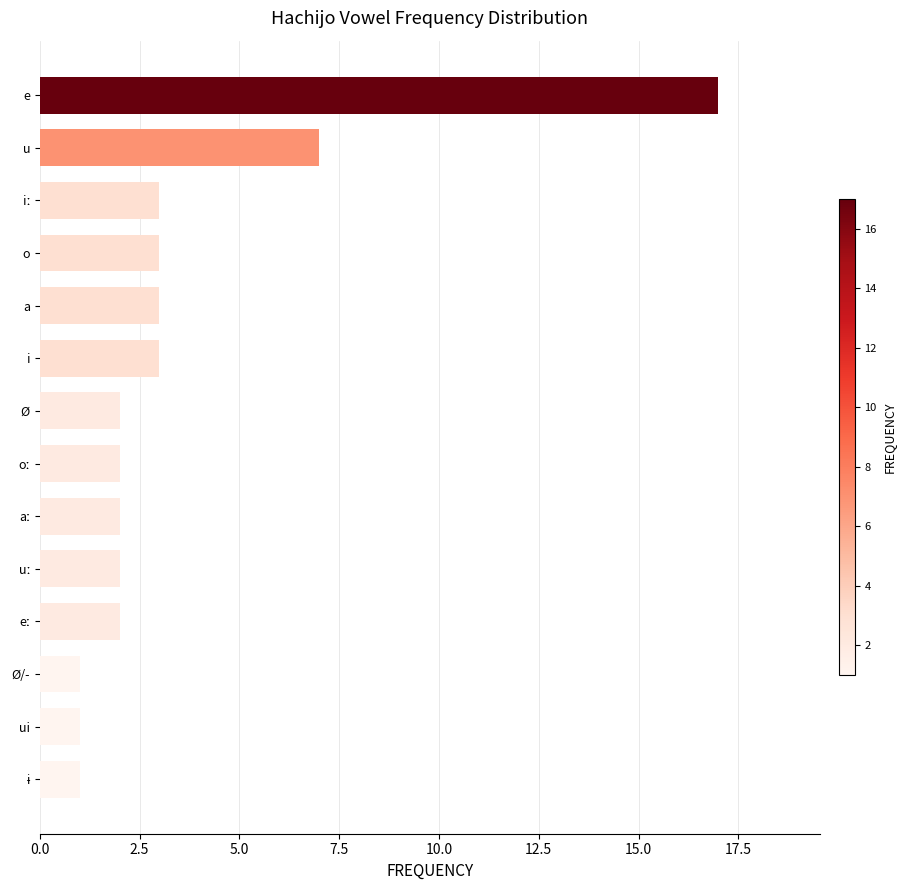

What is the maximum value shown in the chart?

17